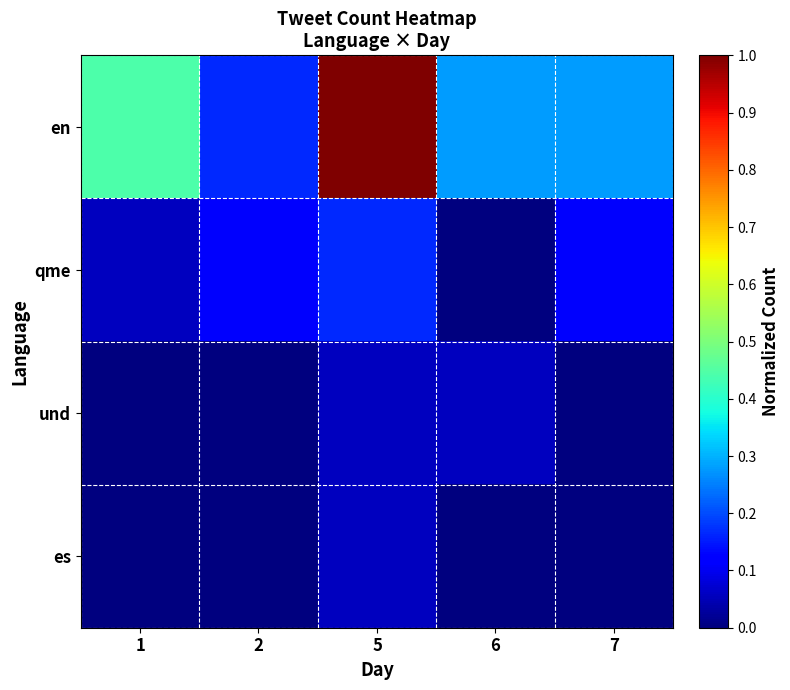

How many categories are shown in the chart?

5